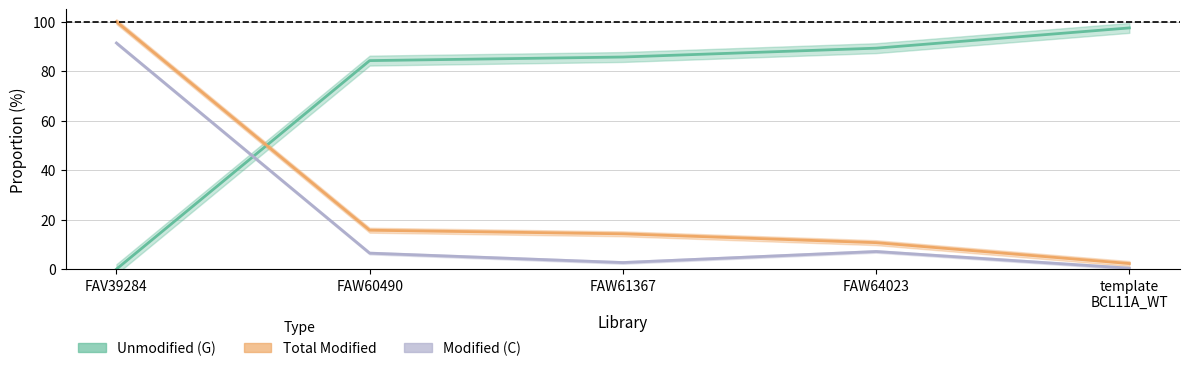

Reading right to left, extract all data points from this chart.

Unmodified (G): template
BCL11A_WT=97.5	FAW64023=89.3	FAW61367=85.7	FAW60490=84.3	FAV39284=0.0
Total Modified: template
BCL11A_WT=2.3	FAW64023=10.7	FAW61367=14.3	FAW60490=15.7	FAV39284=100.0
Modified (C): template
BCL11A_WT=0.4	FAW64023=7.1	FAW61367=2.7	FAW60490=6.5	FAV39284=91.4